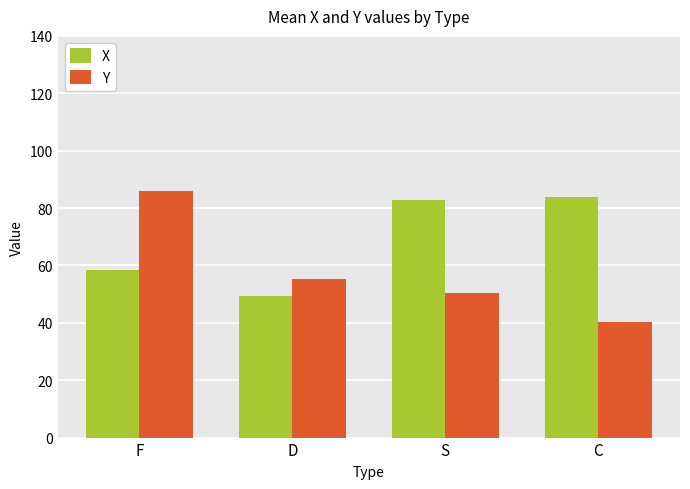

What are all the series names shown in the legend?

X, Y